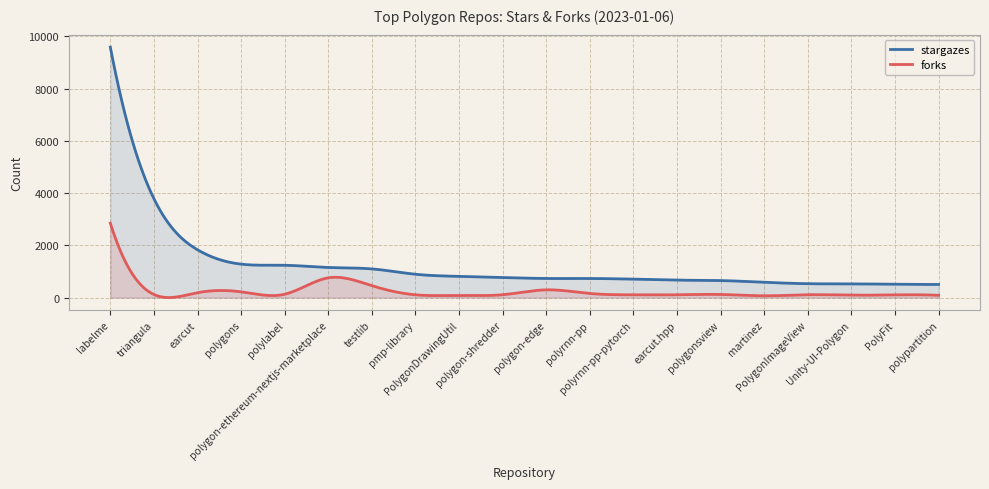

What is the difference between the maximum and minimum values in the stargazes series?

9085.6